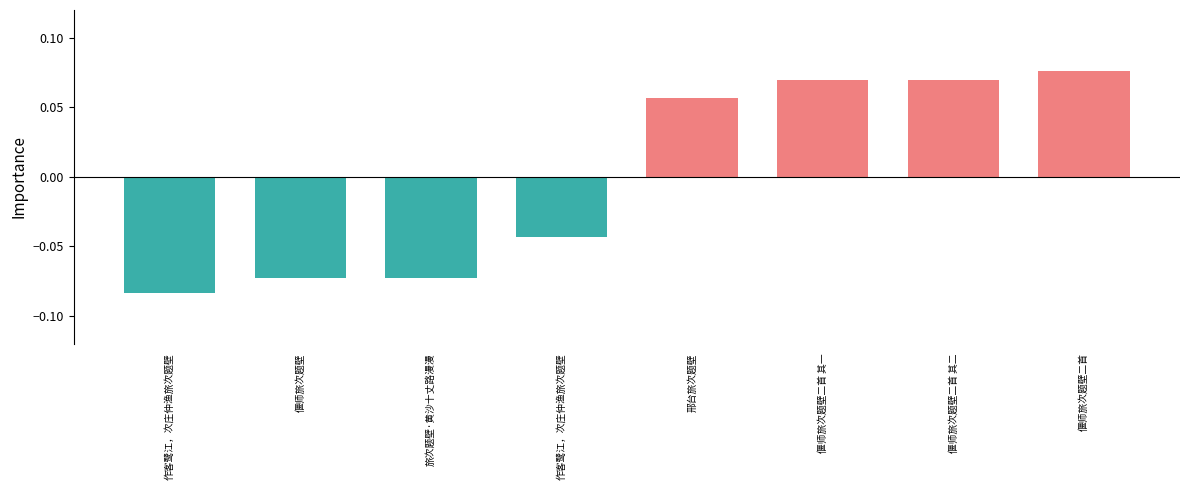

Reading left to right, extract all data points from this chart.

作客鹭江，次庄仲渔旅次题壁=-0.1	偃师旅次题壁=-0.1	旅次题壁·黄沙十丈路漫漫=-0.1	作客鹭江，次庄仲渔旅次题壁=-0.0	邢台旅次题壁=0.1	偃师旅次题壁二首 其一=0.1	偃师旅次题壁二首 其二=0.1	偃师旅次题壁二首=0.1